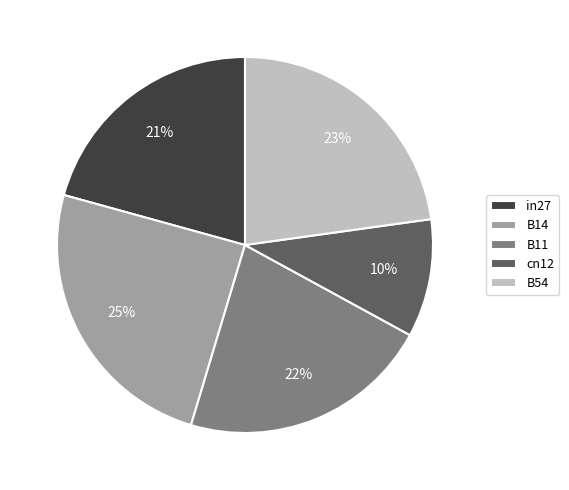

To the nearest percent, what percentage of the pie is B14?

25%